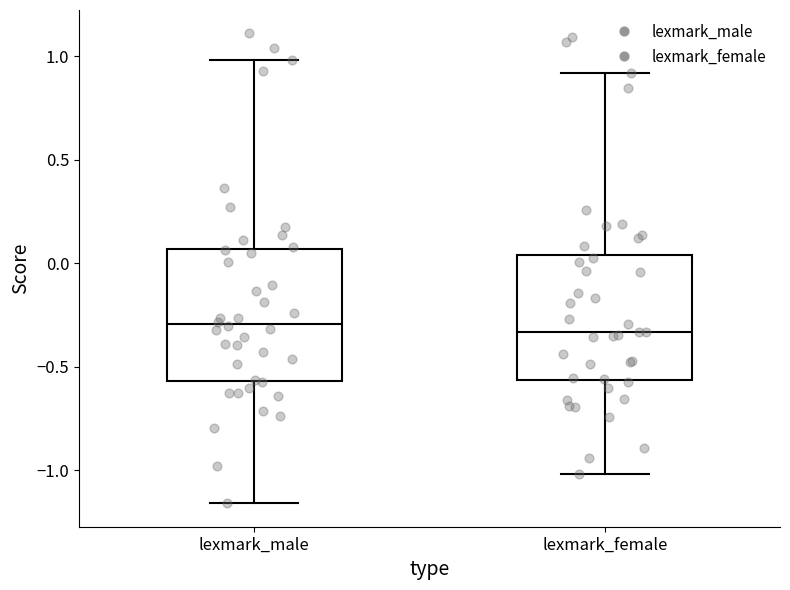

Reading left to right, read every box against the y-axis: the position of its median line, the range the box covers, and the ends of its whiskers. The values are not printed on the chart, so give them approximately, as read against the axis.

lexmark_male: median -0.30, box -0.55 to 0.05, whiskers -1.15 to 1.00
lexmark_female: median -0.35, box -0.55 to 0.05, whiskers -1.00 to 0.90